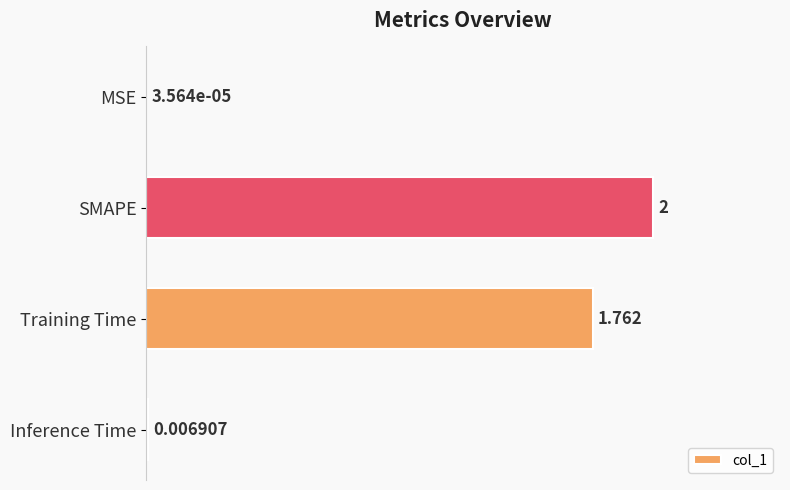

Where is the data nearest to the value 1?

Training Time